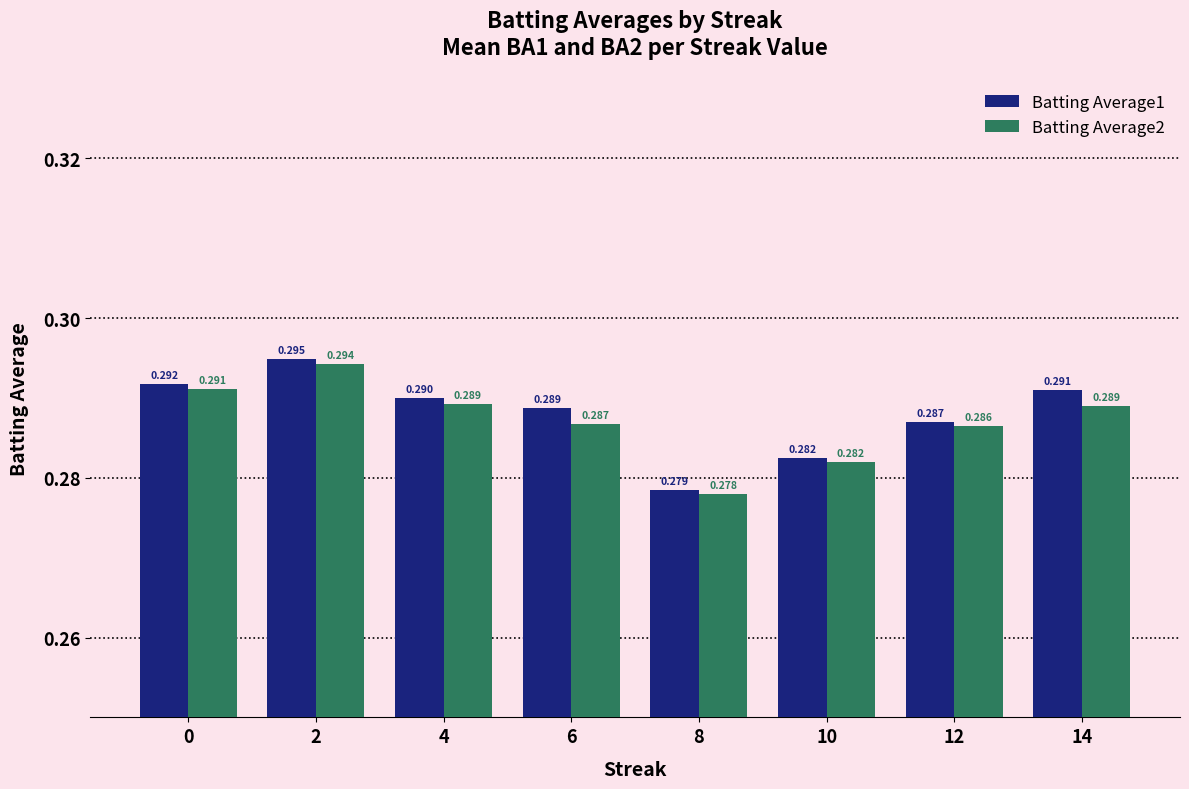

Reading left to right, what are all the values shown in this chart?

Batting Average1: 0=0.3	2=0.3	4=0.3	6=0.3	8=0.3	10=0.3	12=0.3	14=0.3
Batting Average2: 0=0.3	2=0.3	4=0.3	6=0.3	8=0.3	10=0.3	12=0.3	14=0.3